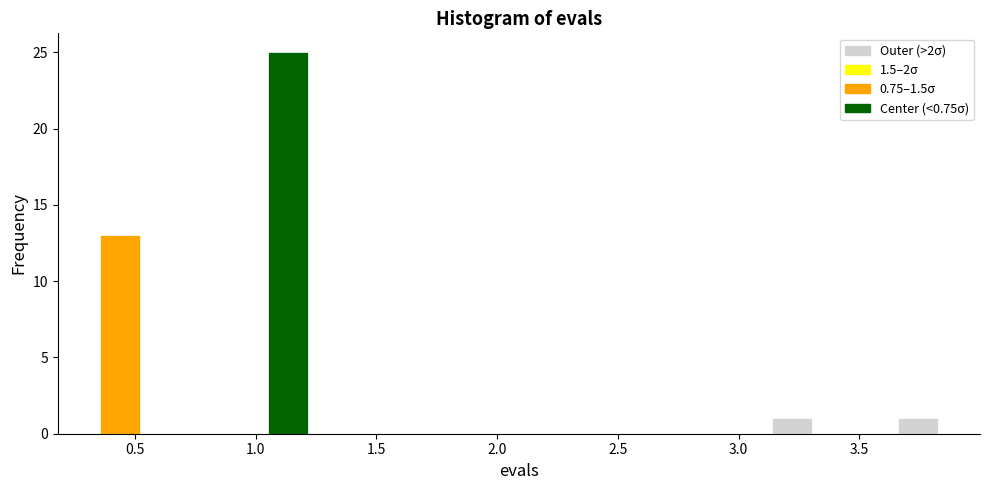

Around what value on the x-axis is the tallest bar? Give the approximate position of its centre, as read against the axis.

1.15